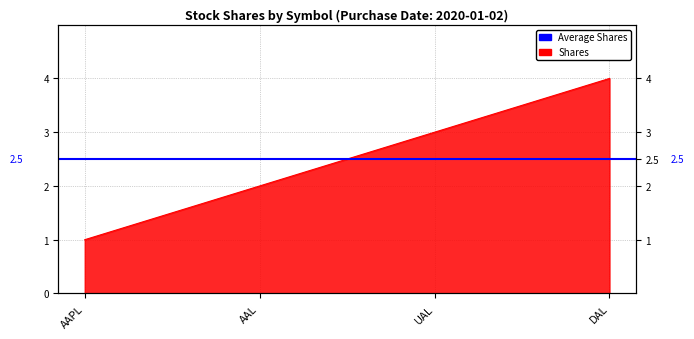

Which category has the lowest value across all series?

AAPL